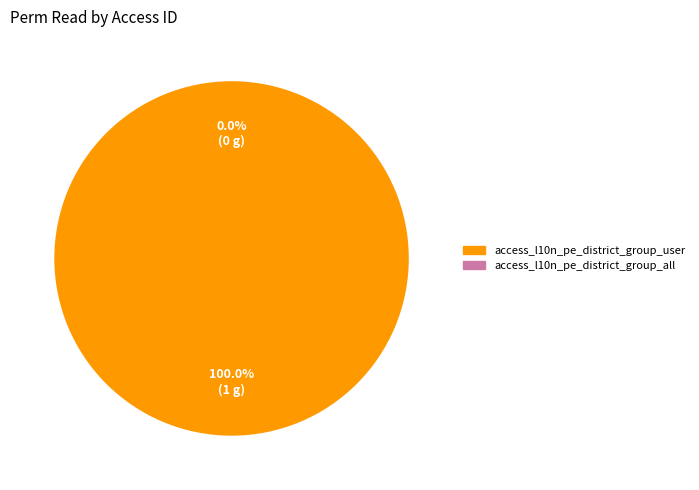

Which category has the biggest portion of the pie?

access_l10n_pe_district_group_user